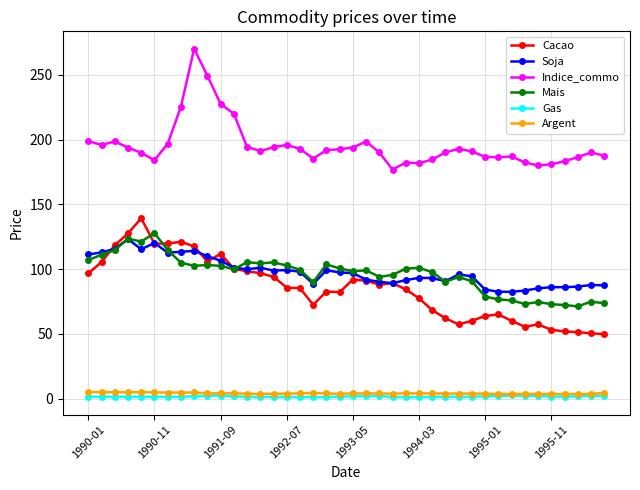

True or false: Mais has more than 0 interior local peaks.

True